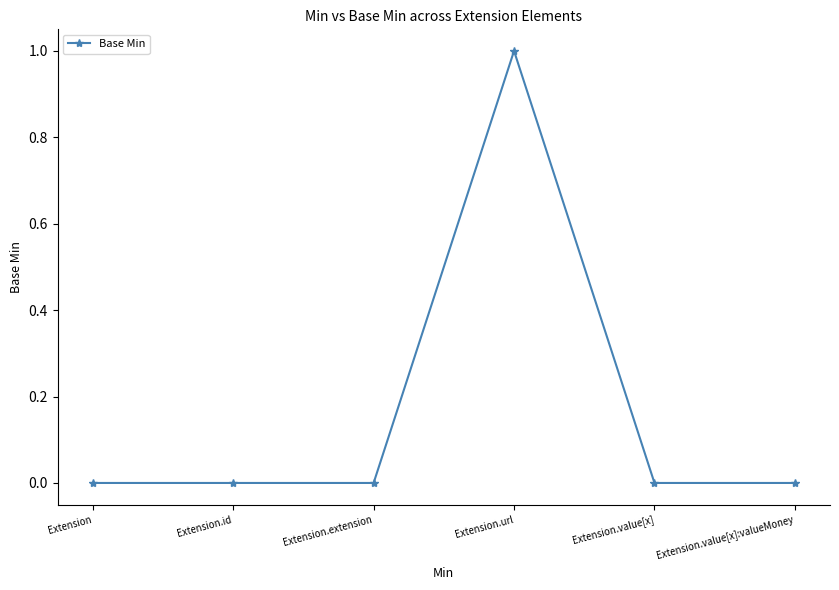

The value at Extension.value[x] is 1. True or false?

False